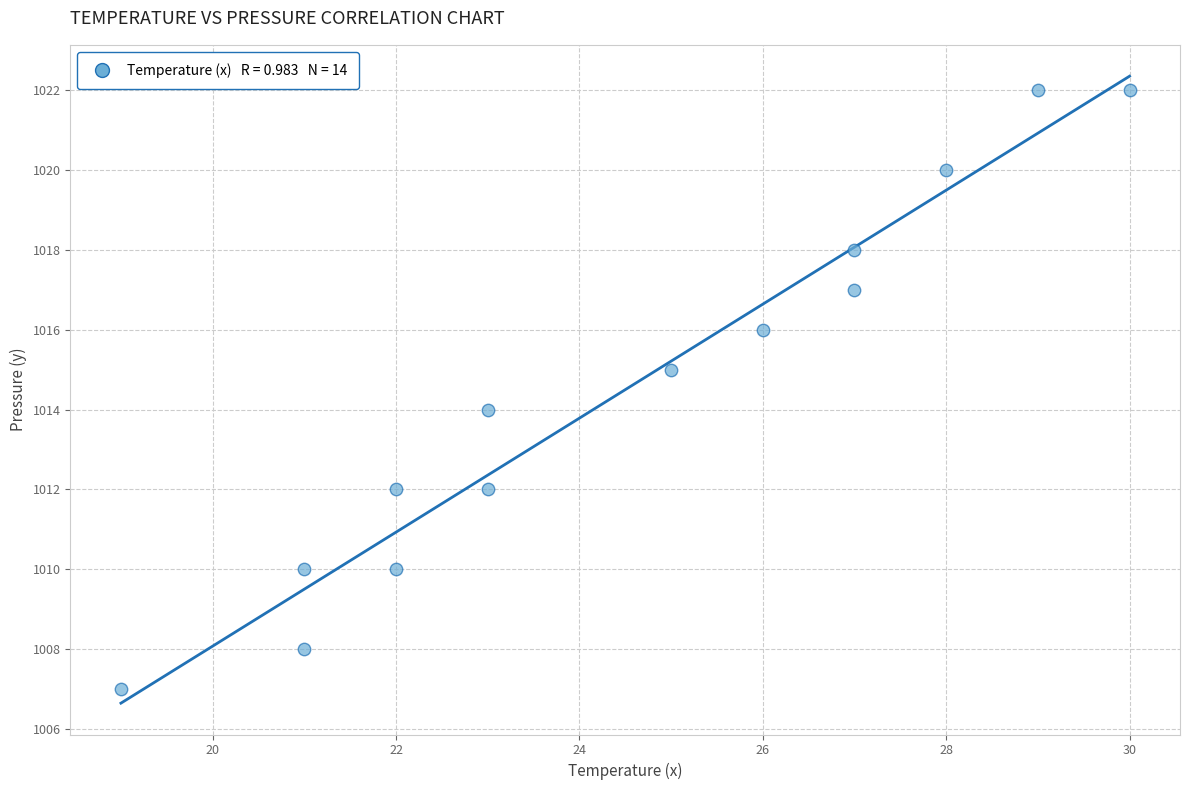

What is the range of Y values (max minus min)?

15